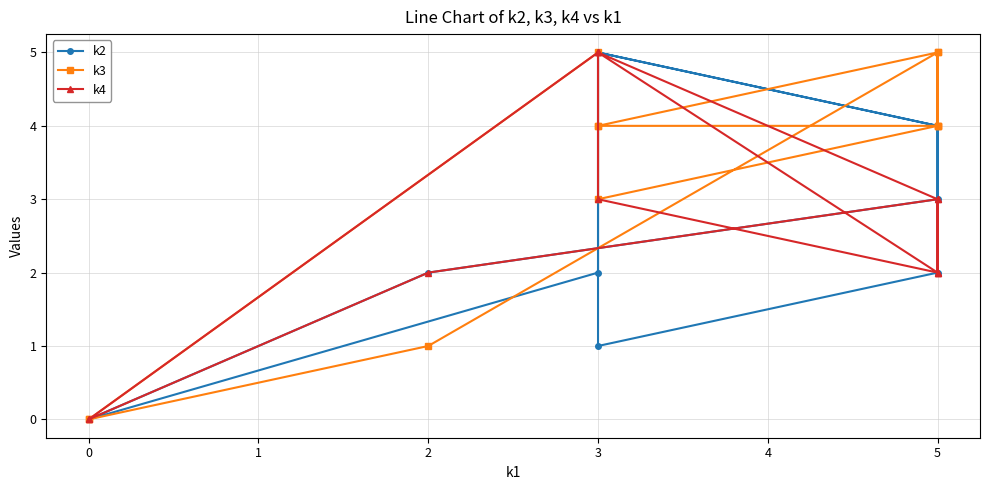

True or false: k2 and k4 intersect in this chart.

True